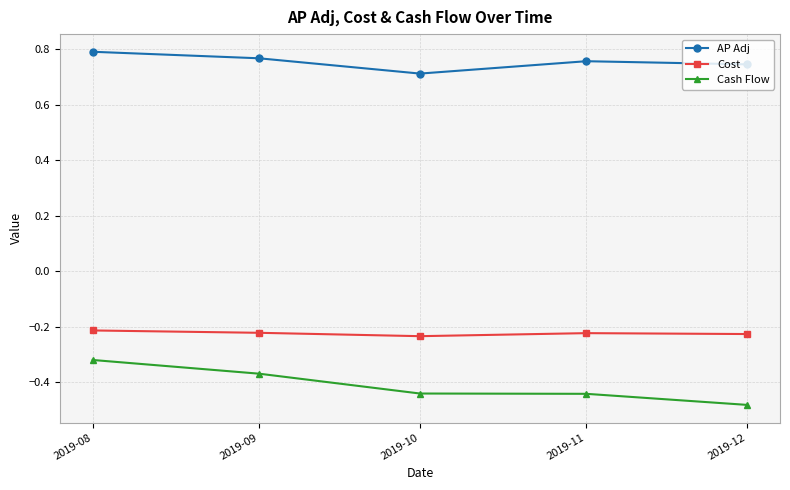

True or false: Cost and AP Adj intersect in this chart.

False